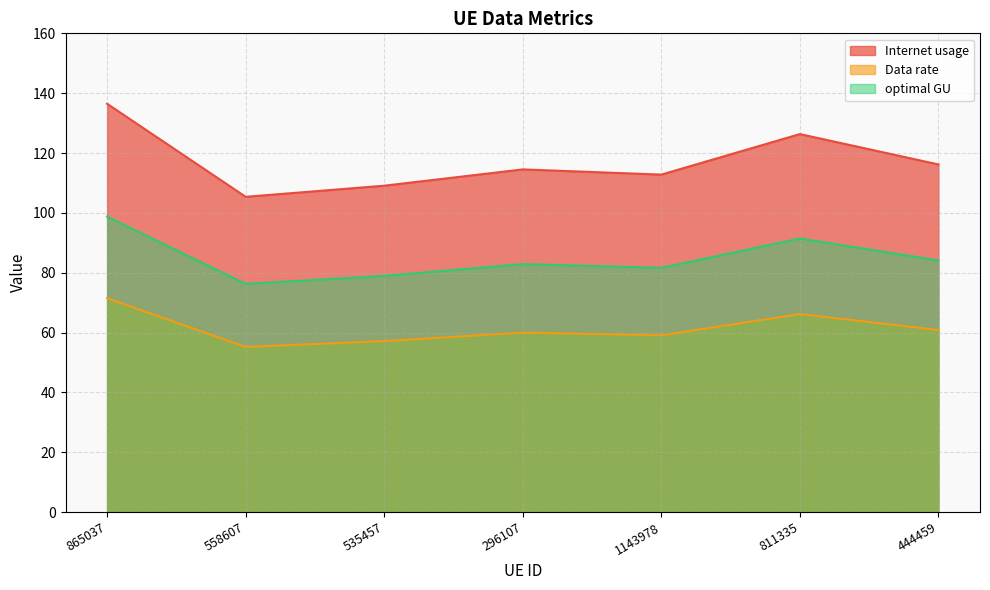

Reading right to left, what are all the values shown in this chart?

Internet usage: 444459=116.2	811335=126.3	1143978=112.8	296107=114.5	535457=109.1	558607=105.4	865037=136.5
Data rate: 444459=60.9	811335=66.2	1143978=59.1	296107=60.0	535457=57.1	558607=55.2	865037=71.5
optimal GU: 444459=84.1	811335=91.4	1143978=81.6	296107=82.9	535457=78.9	558607=76.3	865037=98.8